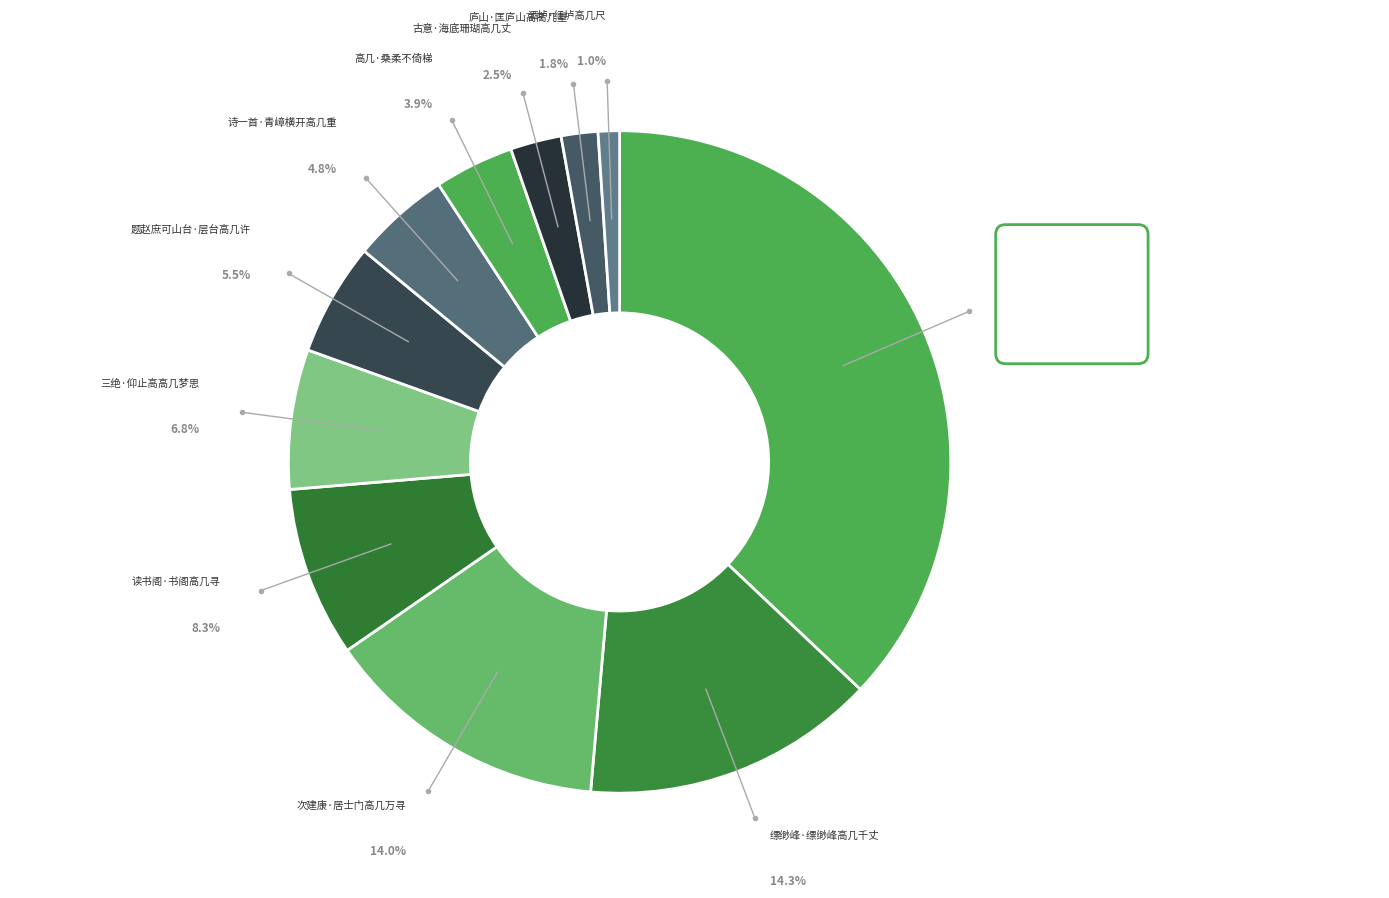

How many segments does this pie chart have?

11